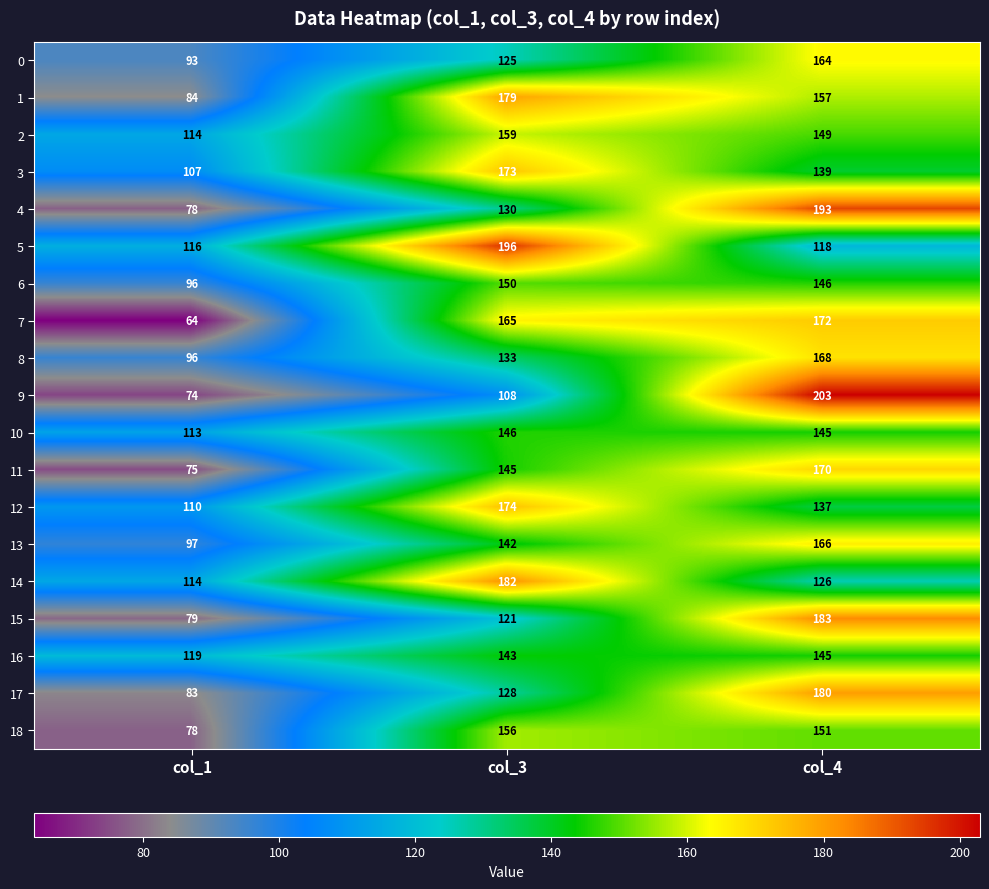

What is the greatest value displayed?

203